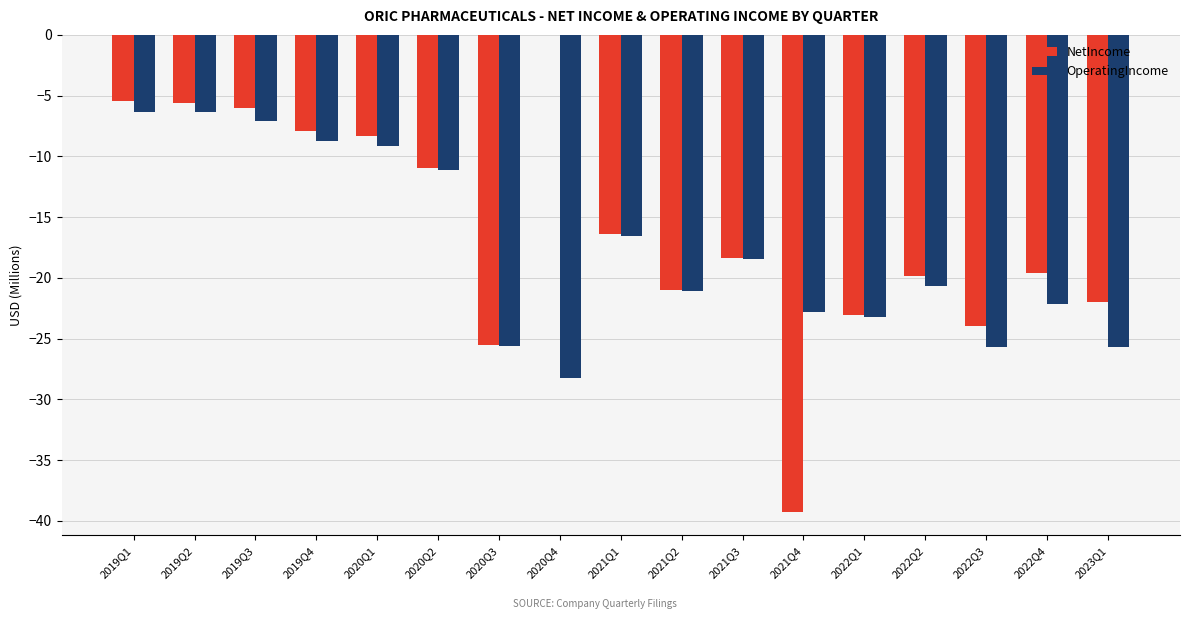

The NetIncome series shows -10.9 at 2022Q1. True or false?

False